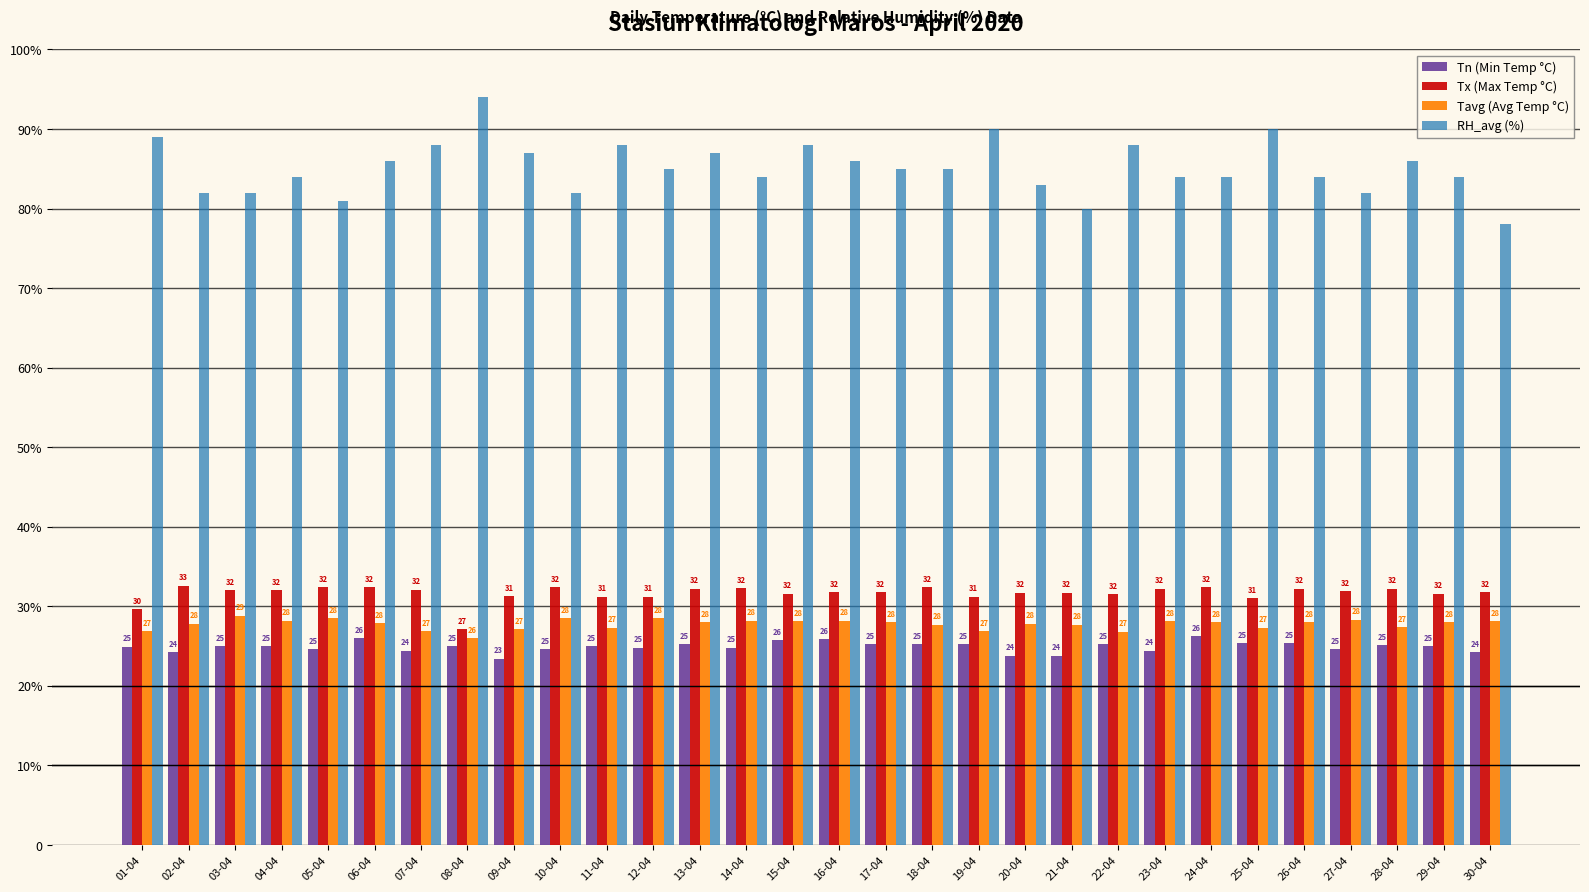

What are all the series names shown in the legend?

Tn (Min Temp °C), Tx (Max Temp °C), Tavg (Avg Temp °C), RH_avg (%)